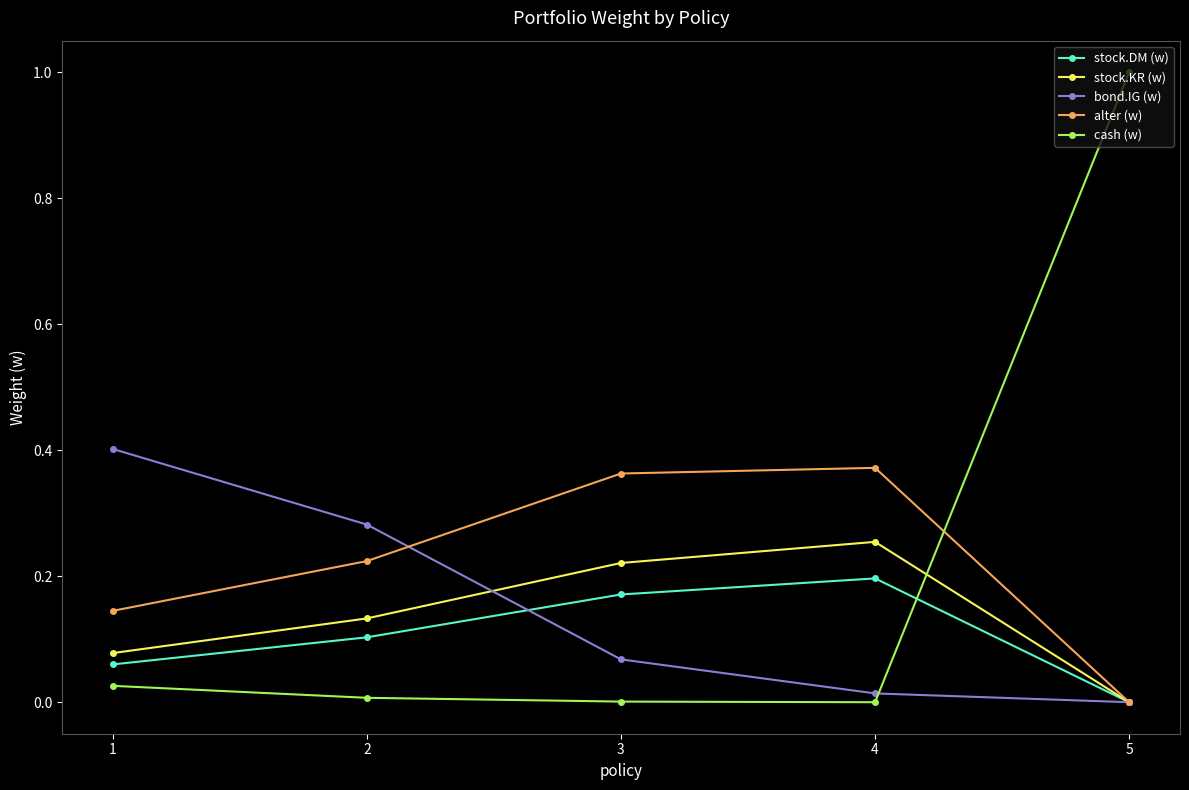

True or false: stock.KR (w) has more than 0 points higher than both neighbors.

True